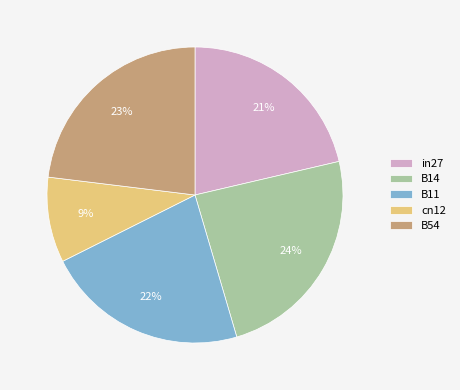

Rank the categories by value from lowest to highest.

cn12, in27, B11, B54, B14